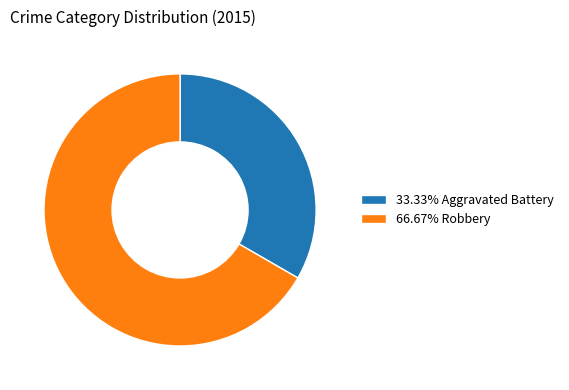

Is the sum of 66.67% Robbery and 33.33% Aggravated Battery greater than half?

Yes